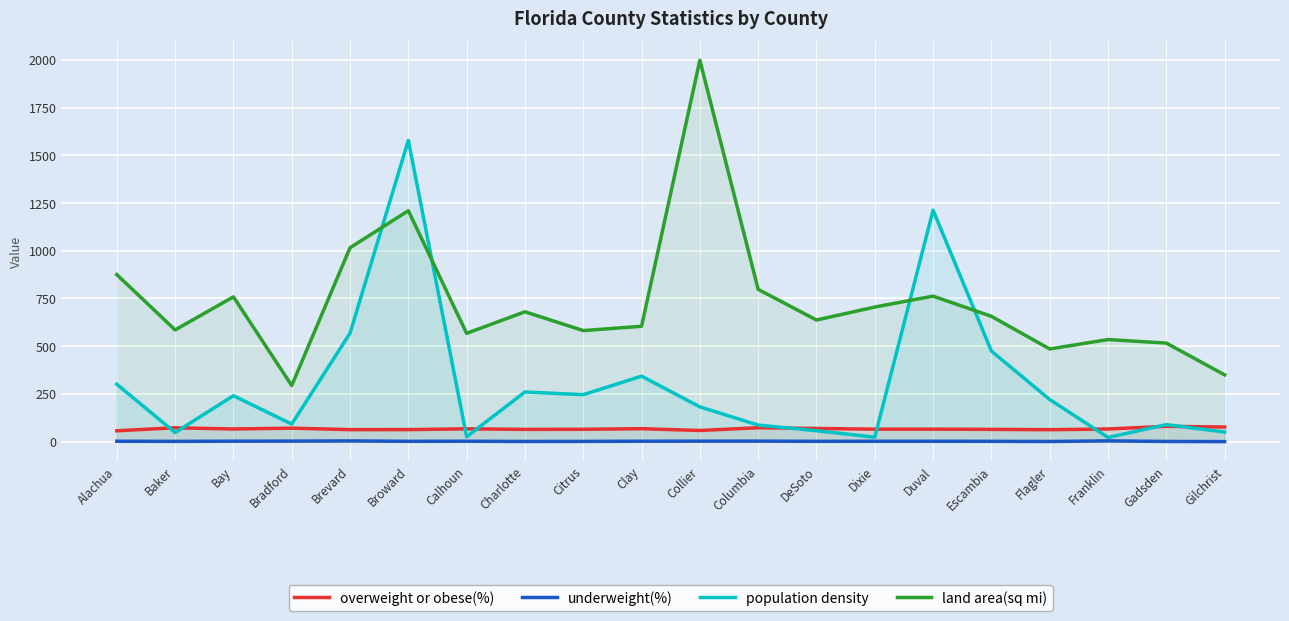

Is the value of population density at Bay greater than the value of underweight(%) at DeSoto?

Yes